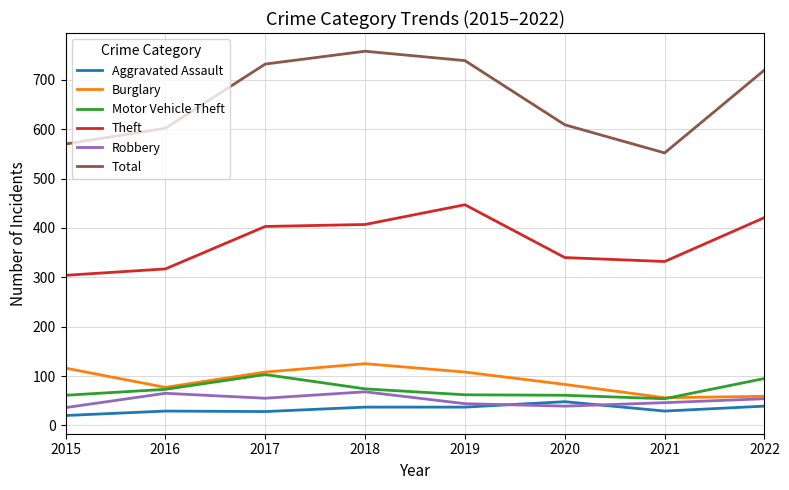

At which label is Total closest to 655?

2020